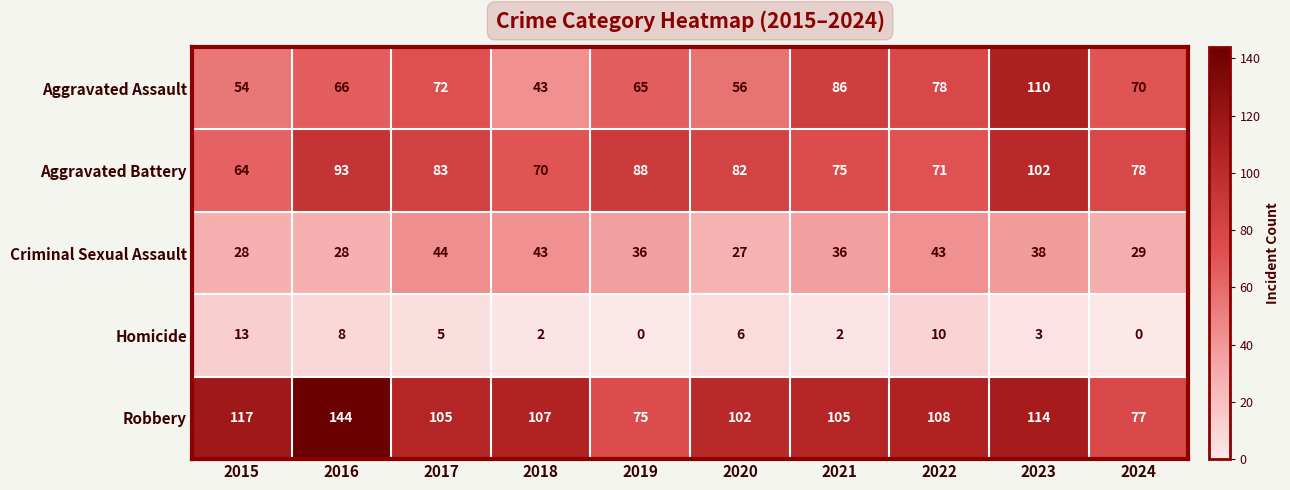

What is the lowest value of the Robbery series?

75